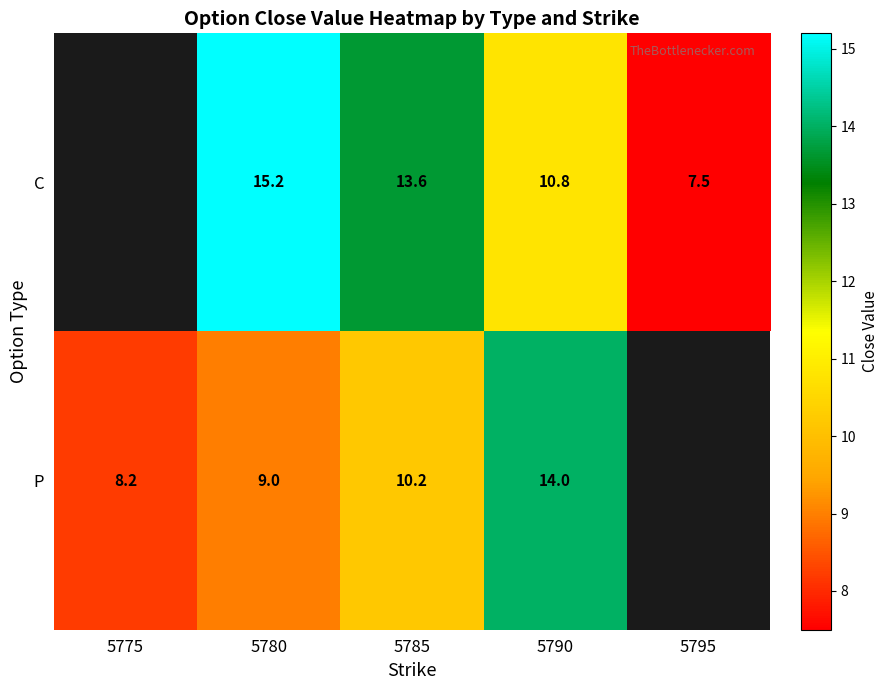

Between 5780 and 5785, which series saw the biggest shift?

C